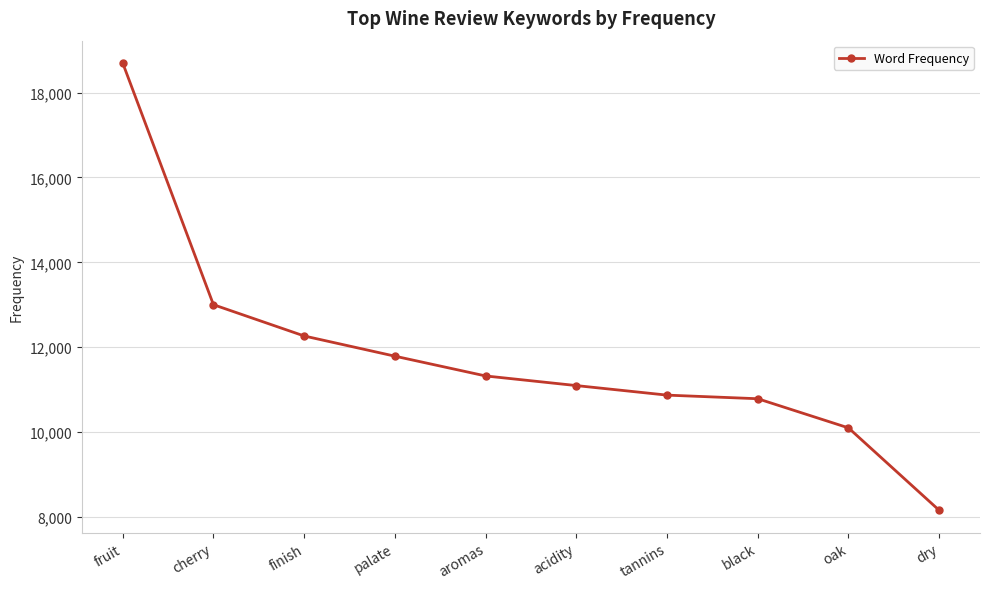

Which label corresponds to the smallest value in the chart?

dry